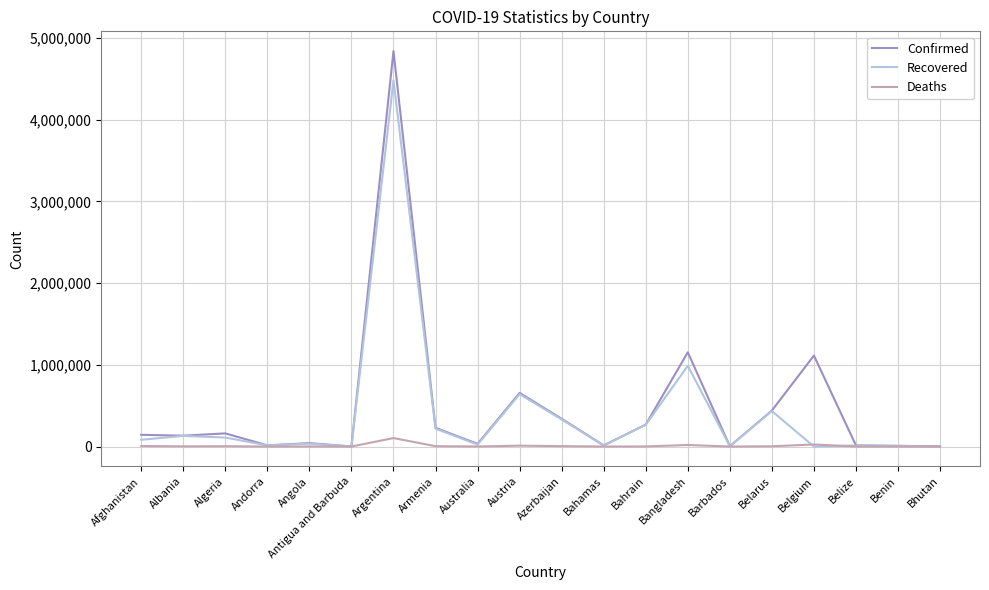

Rank the series by their maximum value, from lowest to highest.

Deaths, Recovered, Confirmed